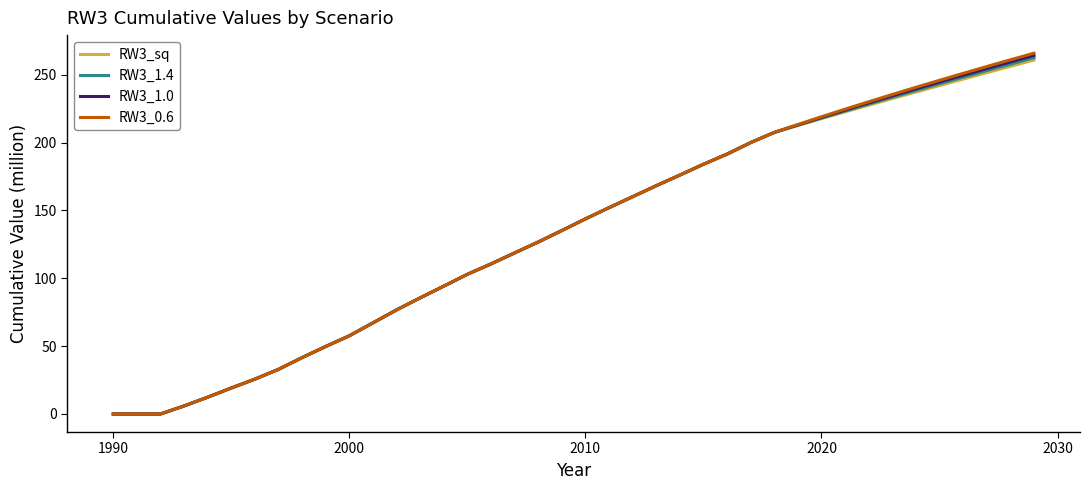

Which series has the largest range (max minus min)?

RW3_0.6